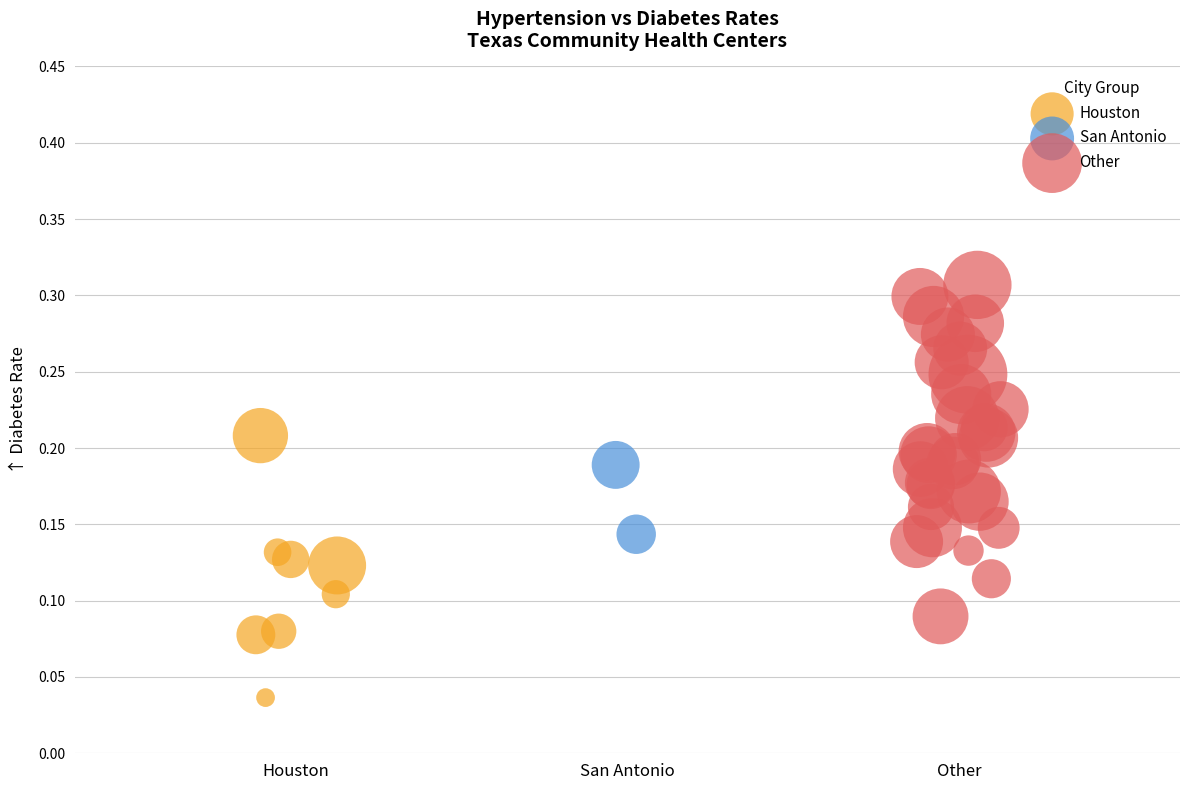

Which series contains the lowest Y value?

Houston